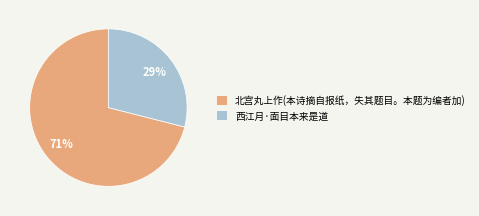

The 西江月·面目本来是道 slice represents 35% of the pie. True or false?

False